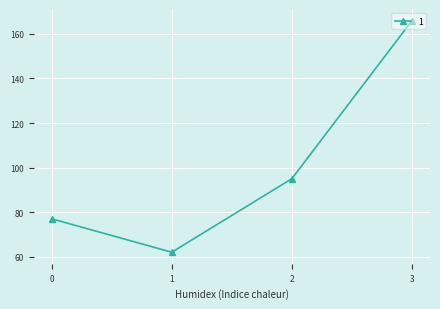

Which category has the lowest value across all series?

1